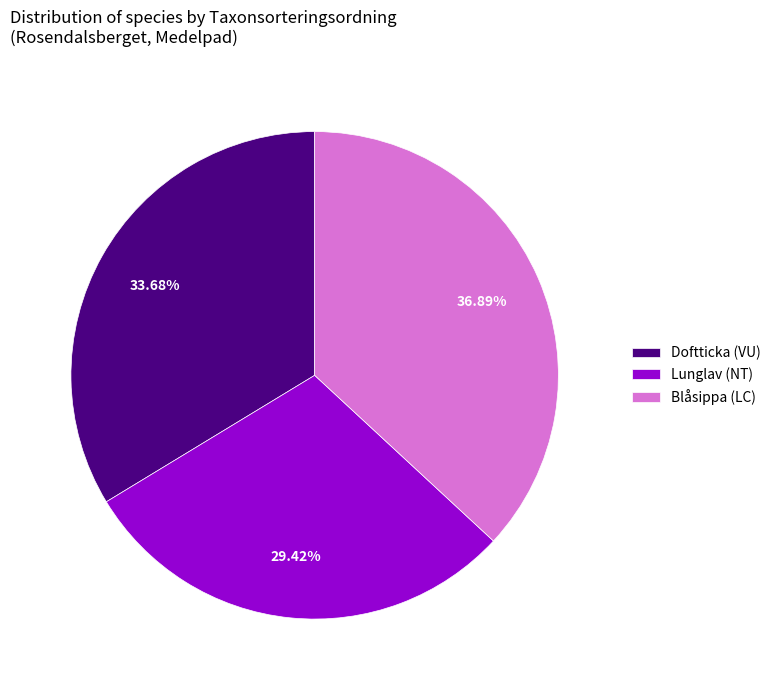

Count the number of slices in the pie.

3